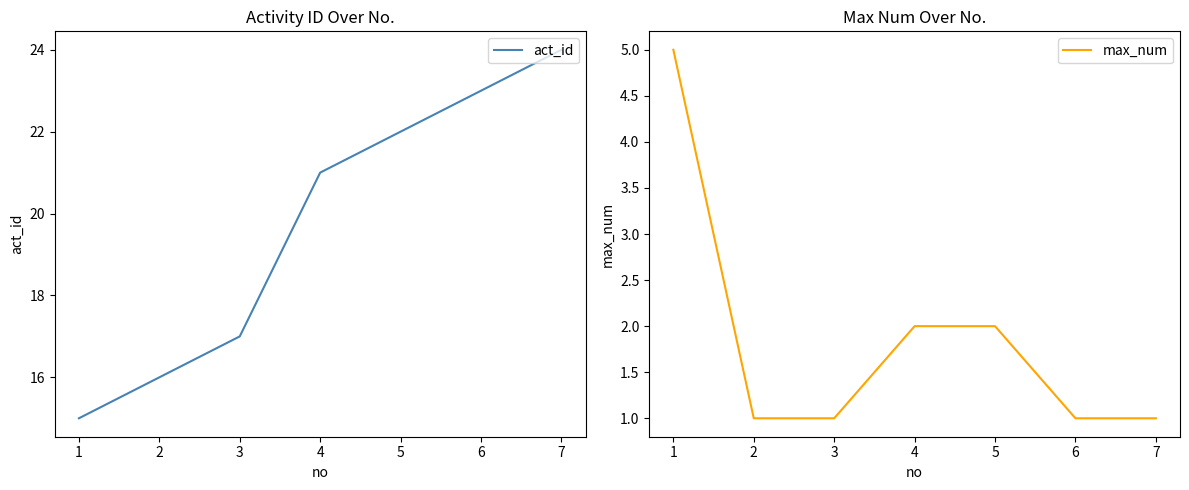

The value of max_num at 6 is 0. True or false?

False